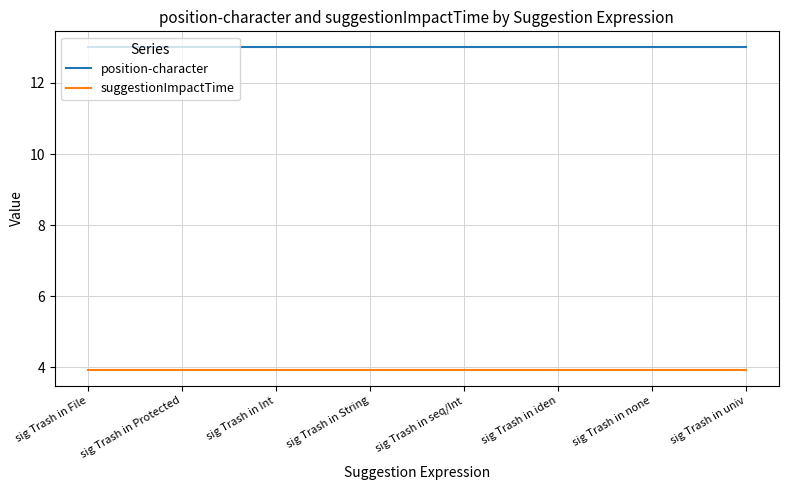

How many lines are shown in the chart?

2